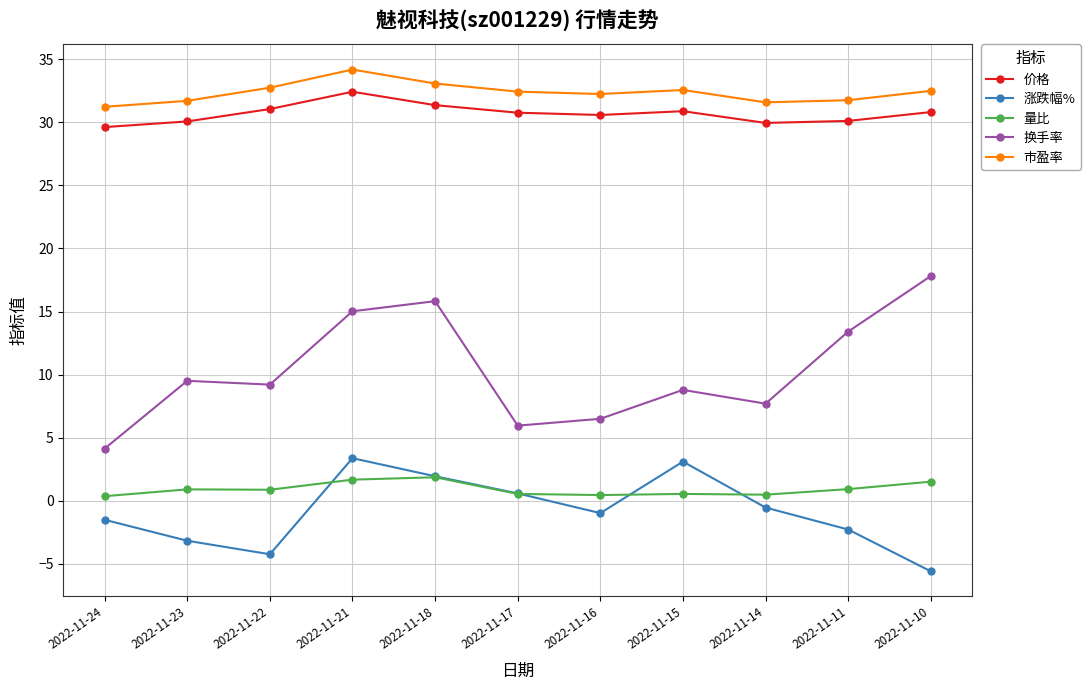

How many lines are shown in the chart?

5